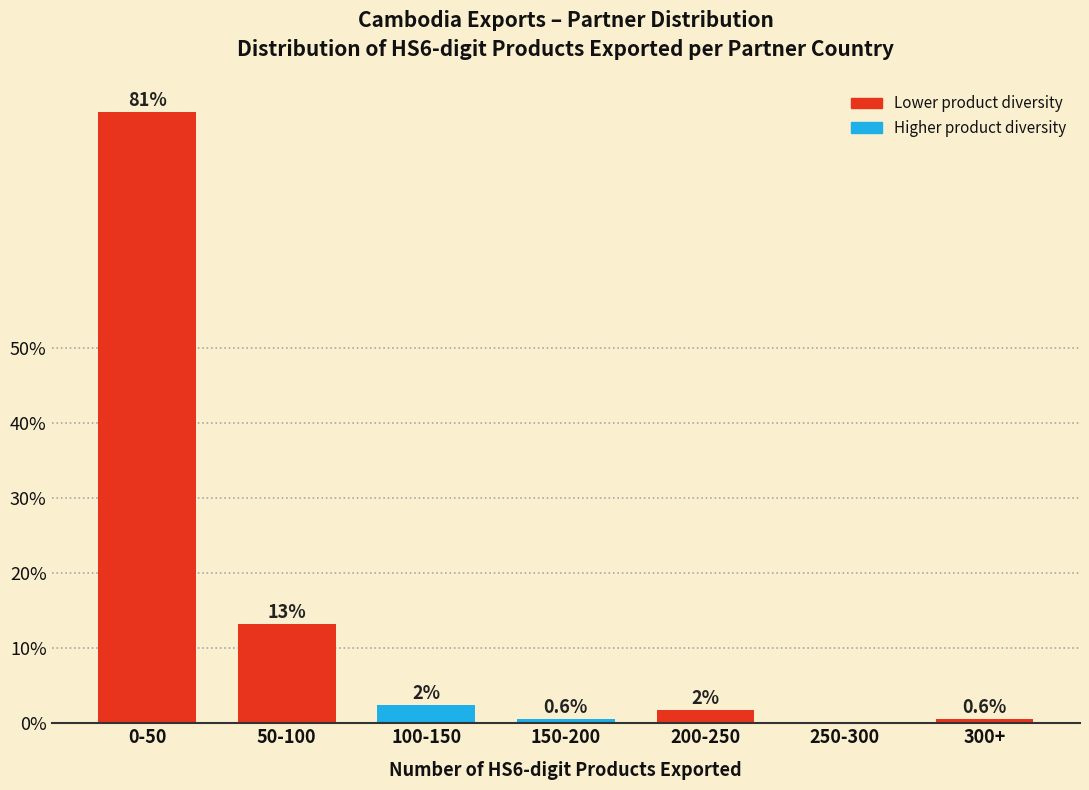

Are the bars horizontal?

No